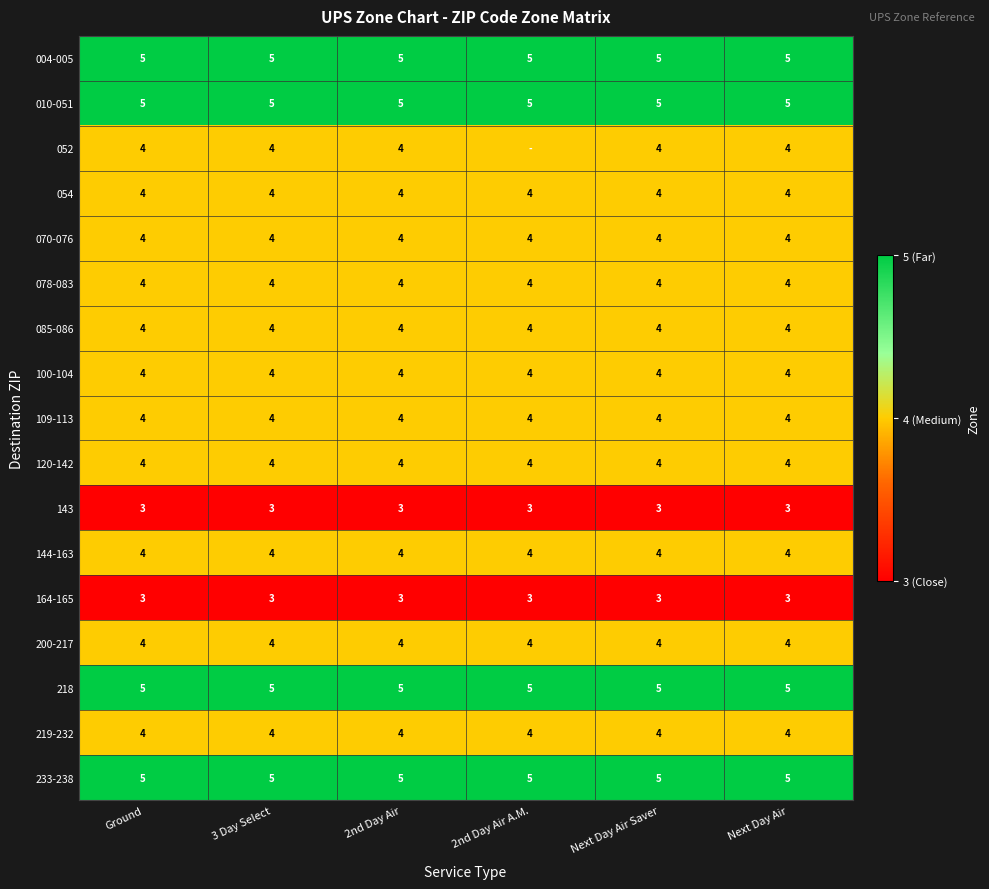

The 120-142 series shows 5 at Next Day Air Saver. True or false?

False